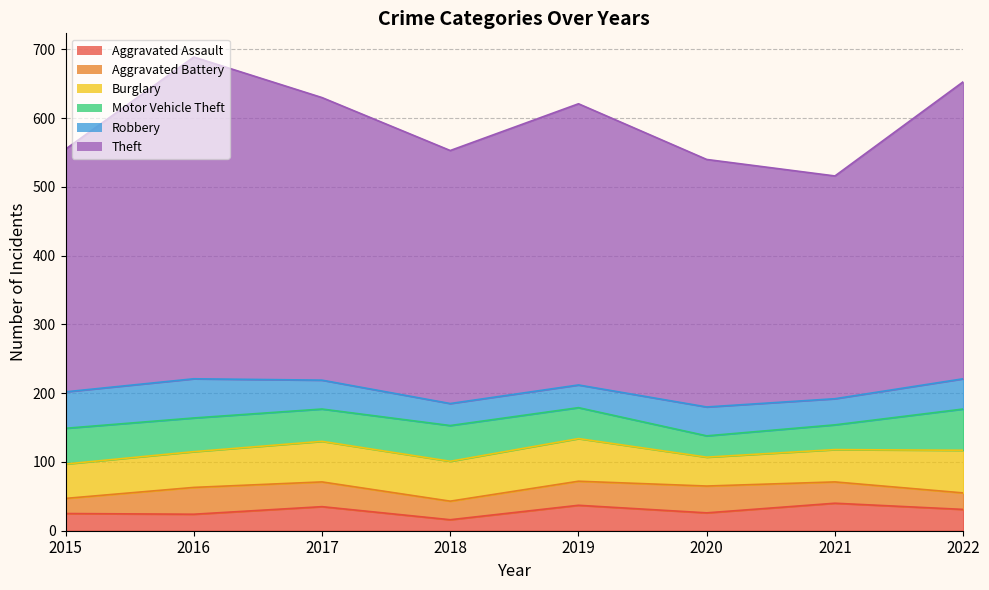

Does the chart have visible grid lines?

Yes